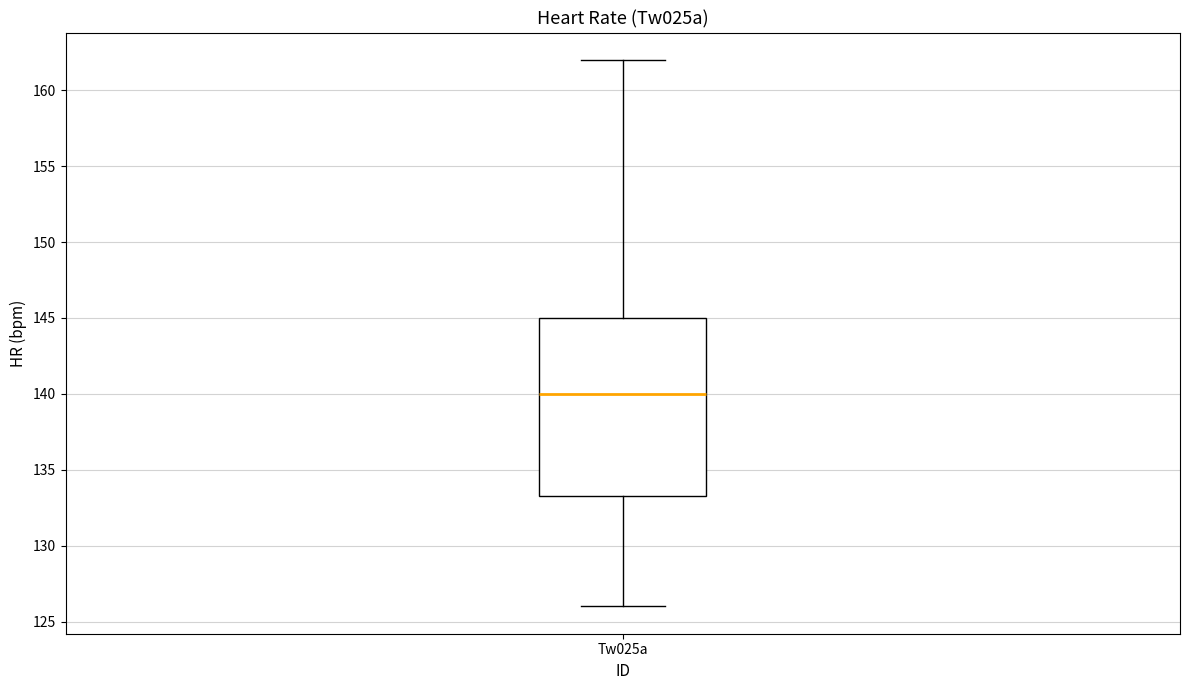

Transcribe this box plot: give where the median line is, the range the box spans, and where the two whiskers end, as read against the y-axis. The values are not printed on the chart, so give them approximately, as read against the axis.

median 140.0, box 133.5 to 145.0, whiskers 126.0 to 162.0